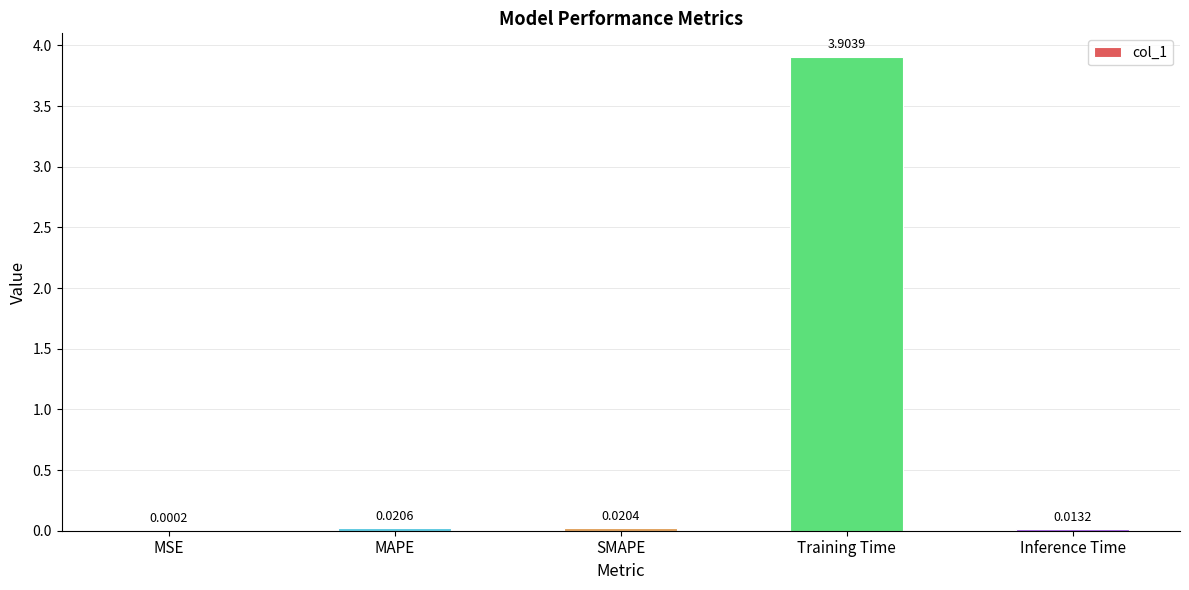

What is the approximate value at Training Time?

3.9